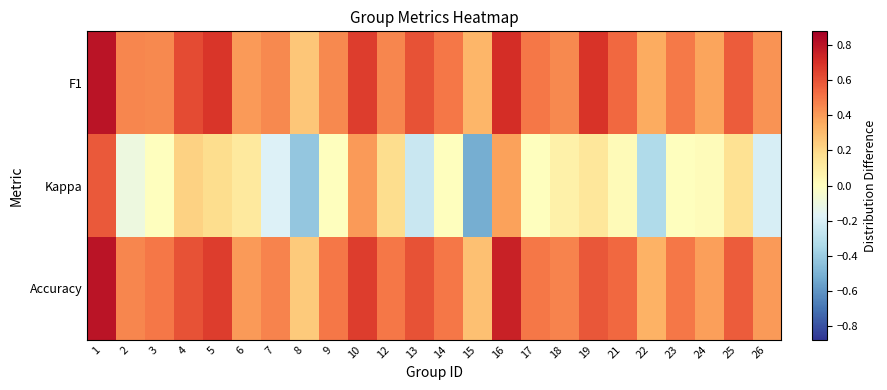

Which series has the largest total across all categories?

F1